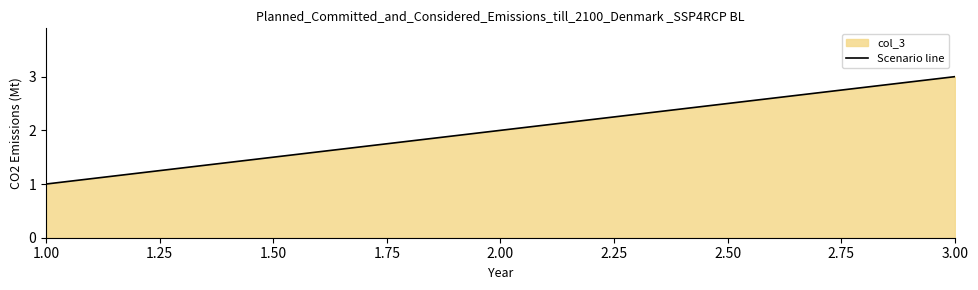

What is the sum of all values?

6